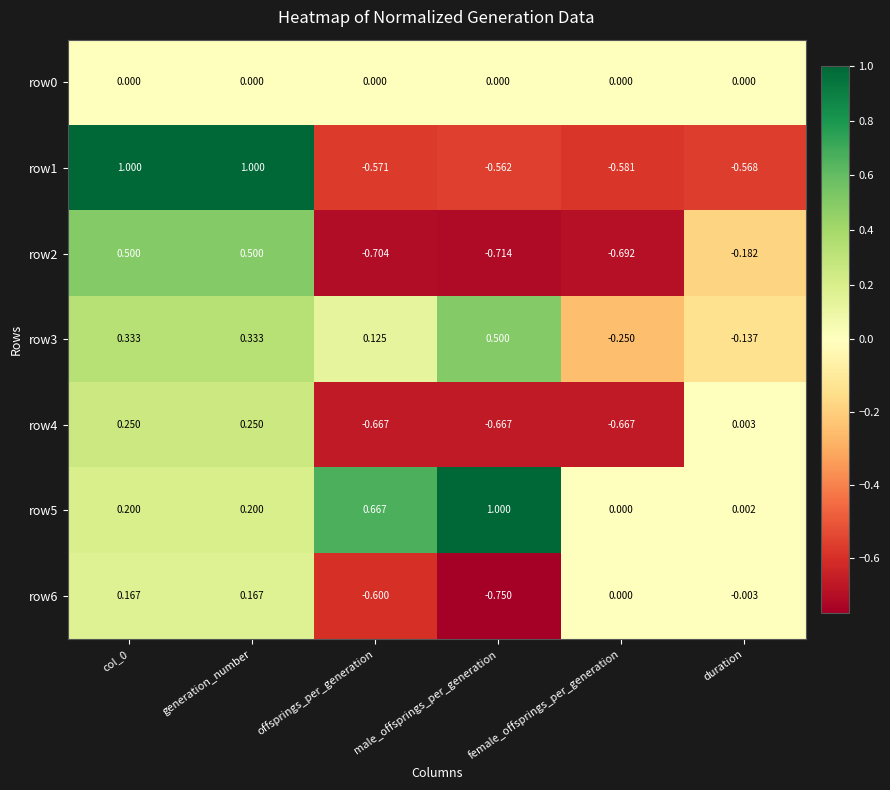

Where is row3 nearest to the value 0?

offsprings_per_generation